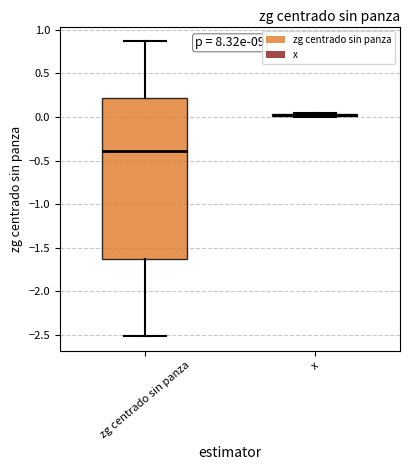

Reading left to right, read every box against the y-axis: the position of its median line, the range the box covers, and the ends of its whiskers. The values are not printed on the chart, so give them approximately, as read against the axis.

zg centrado sin panza: median -0.40, box -1.65 to 0.20, whiskers -2.50 to 0.85
x: box collapsed to a line at 0.00, whiskers 0.00 to 0.05